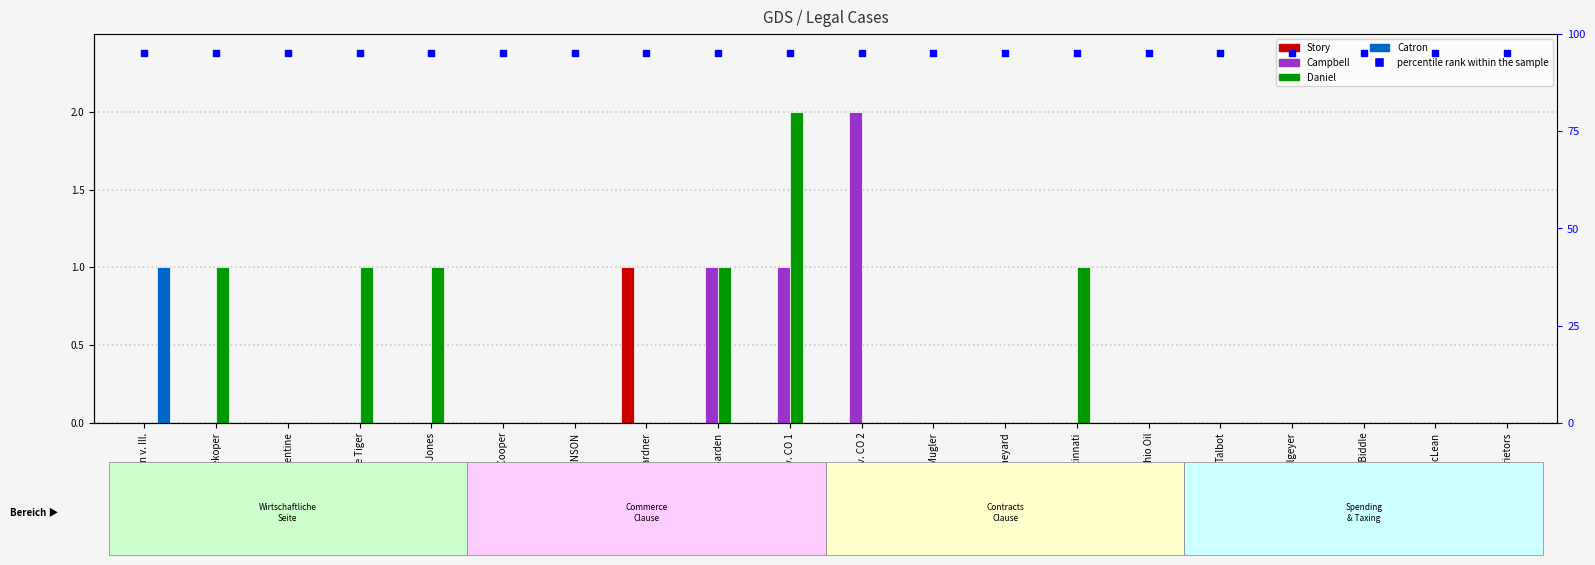

Which series has the largest Y range (max minus min)?

Campbell